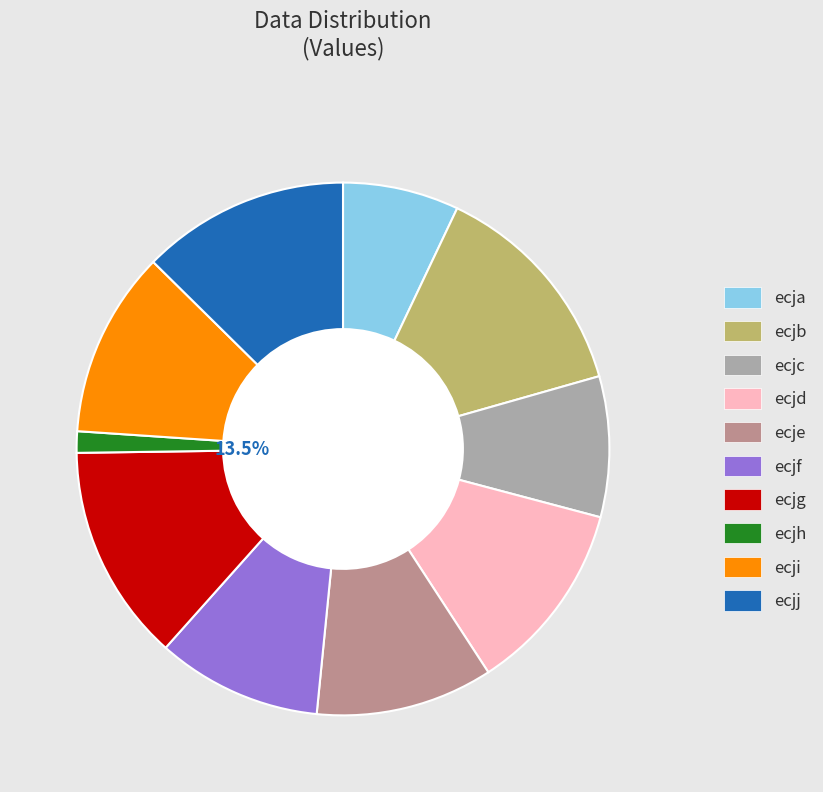

The ecjg slice represents 13% of the pie. True or false?

True